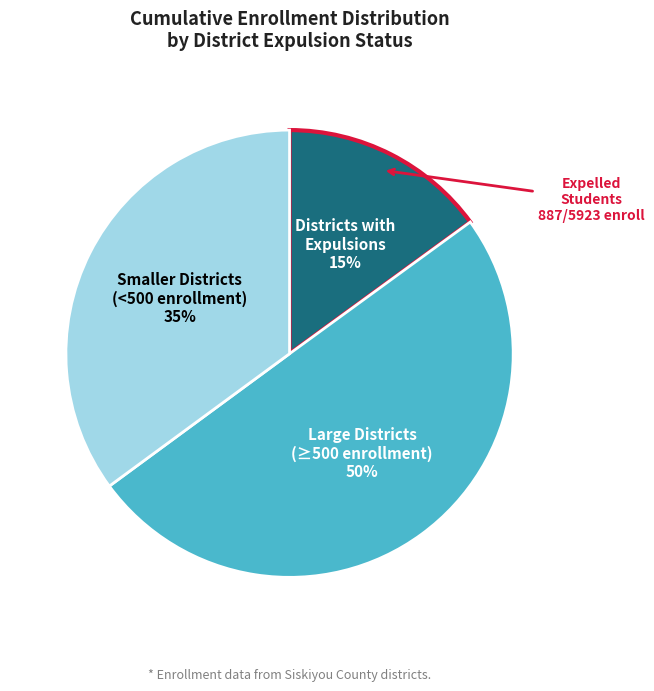

To the nearest percent, what is the difference between the largest and smallest slice percentages?

35%